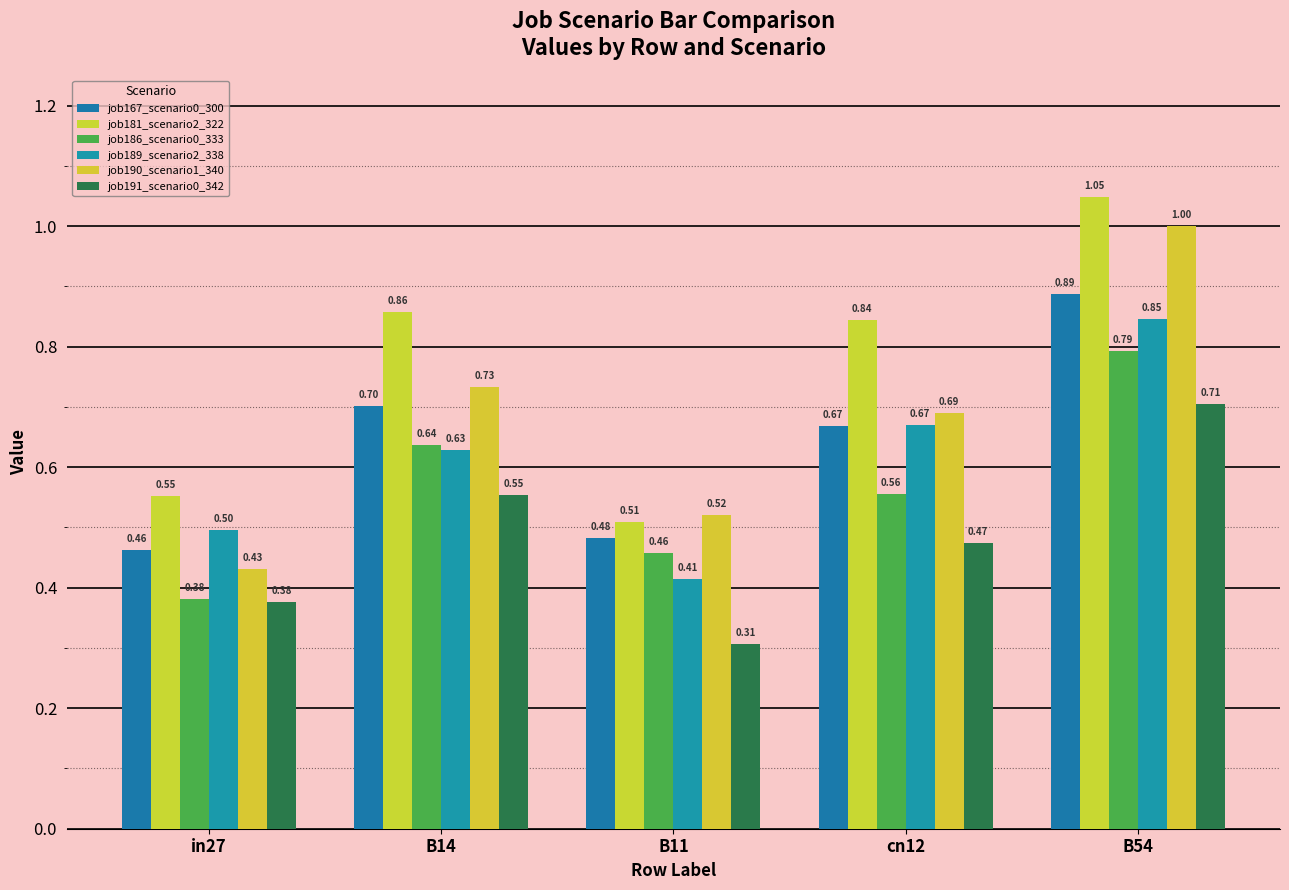

The job181_scenario2_322 series shows 0.5 at B11. True or false?

True